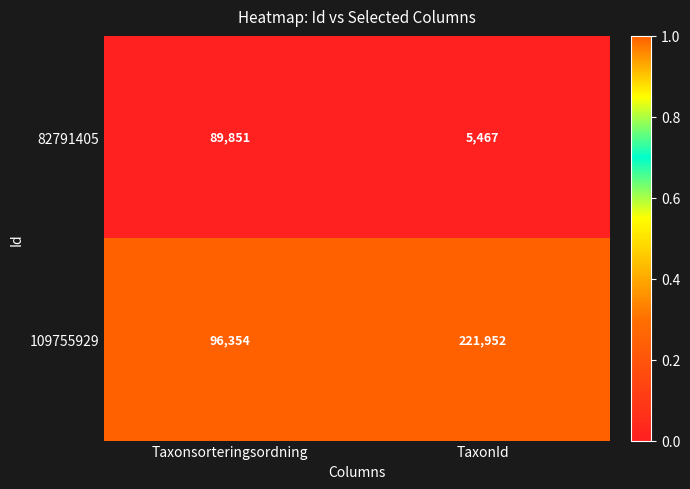

List the series in order of their overall mean, lowest first.

82791405, 109755929